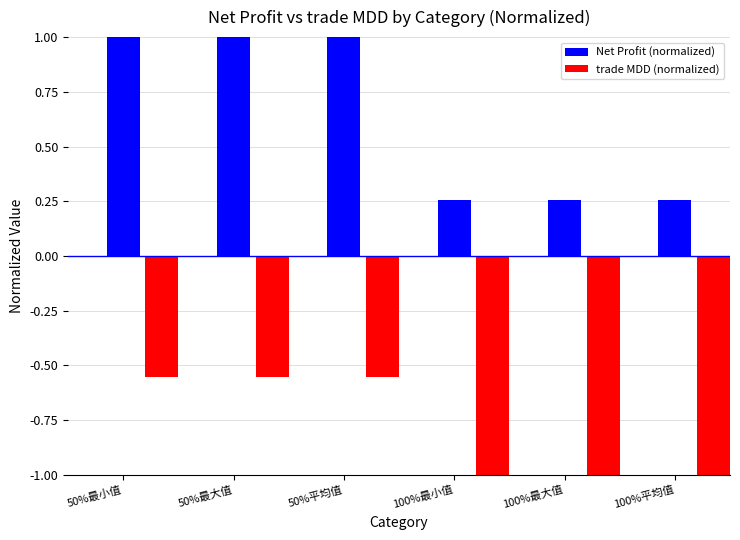

What are all the series names shown in the legend?

Net Profit (normalized), trade MDD (normalized)